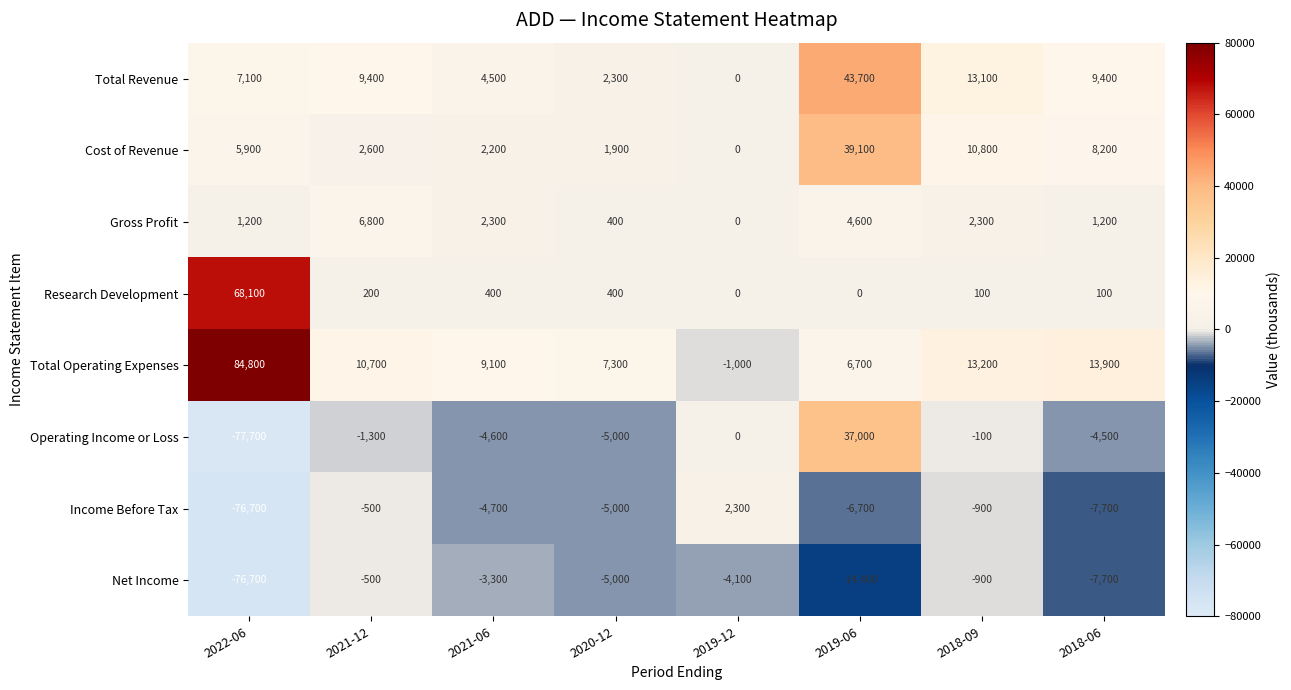

What is the total value across all series at 2018-09?

37600